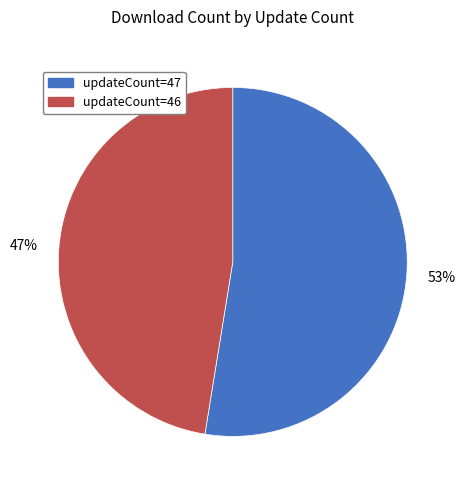

Do 53% and 47% together represent more than half of the pie?

Yes